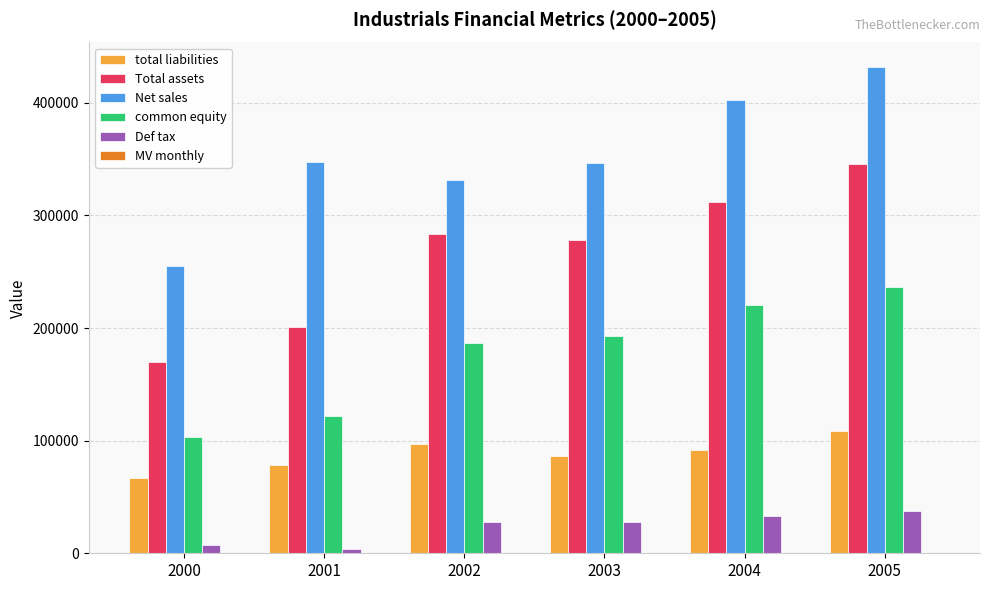

Which series has the largest total across all categories?

Net sales